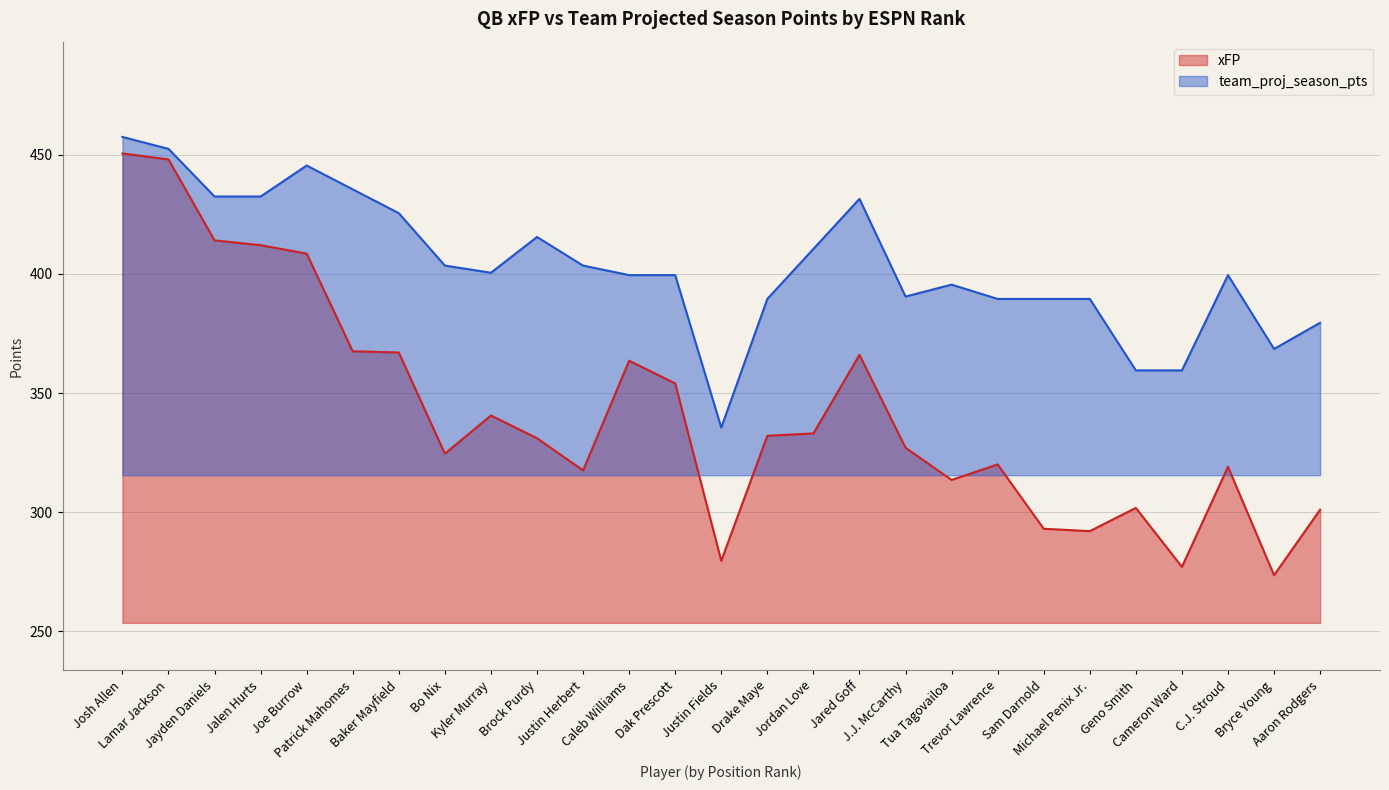

What position from the left is Drake Maye?

15